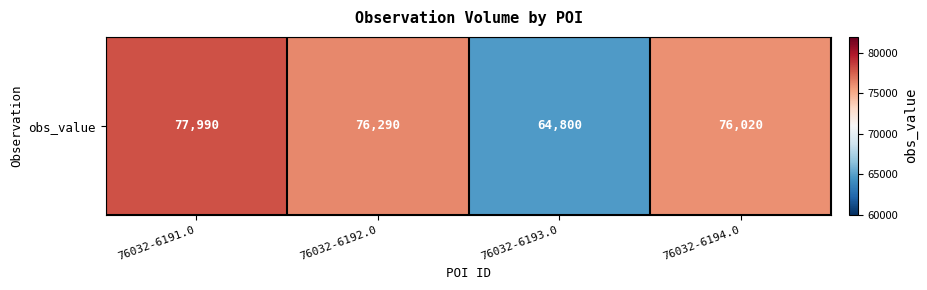

Approximately how many times larger is the value at 76032-6191.0 compared to 76032-6194.0?

1.0